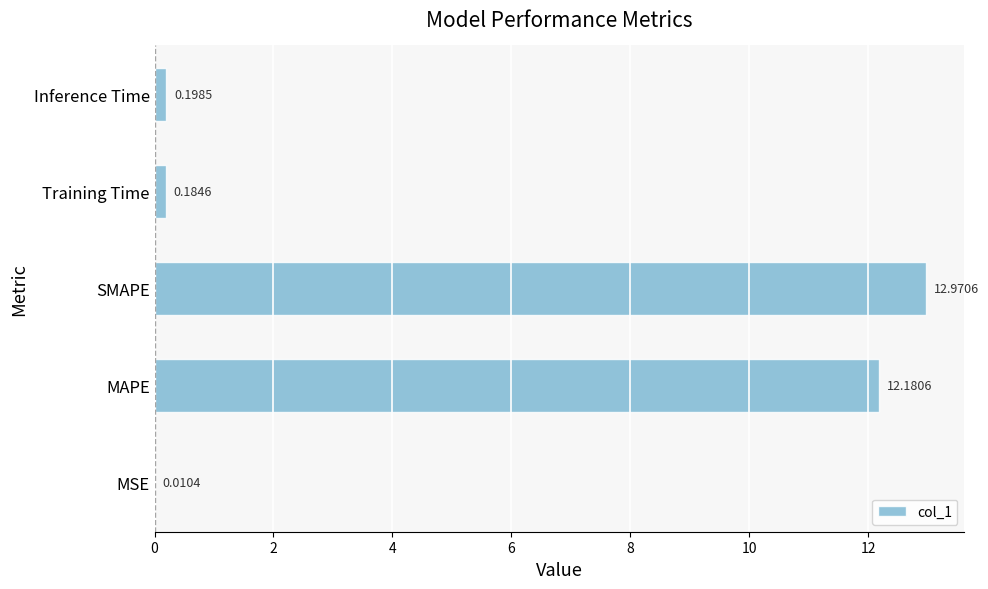

What is the change in value from MAPE to Training Time?

-12.0